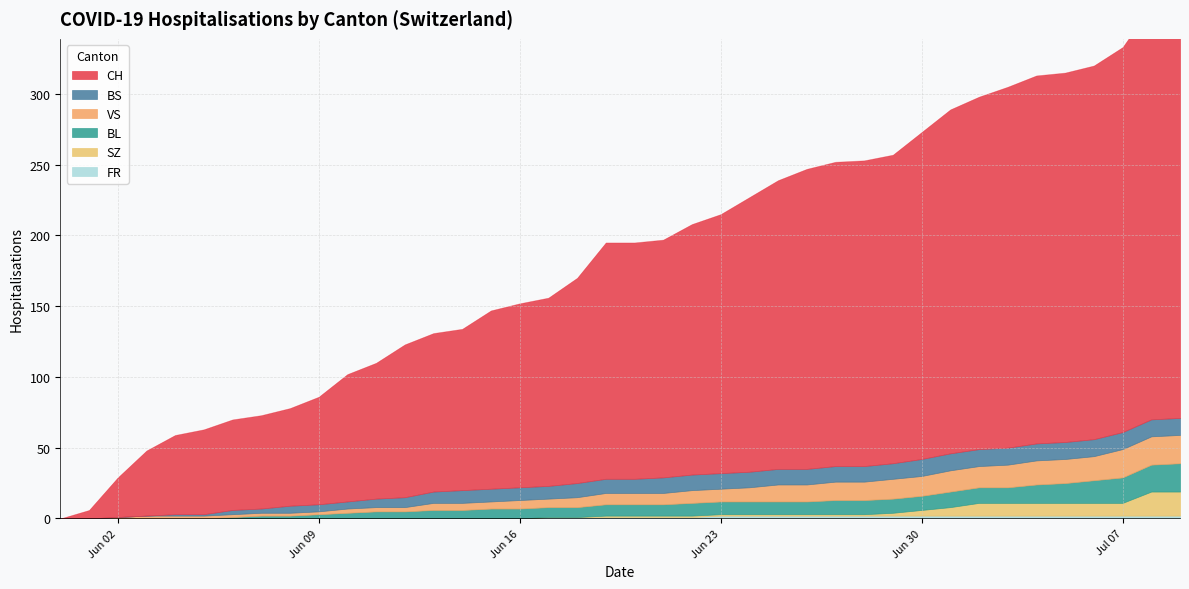

How many data points in BS are above 10?

19